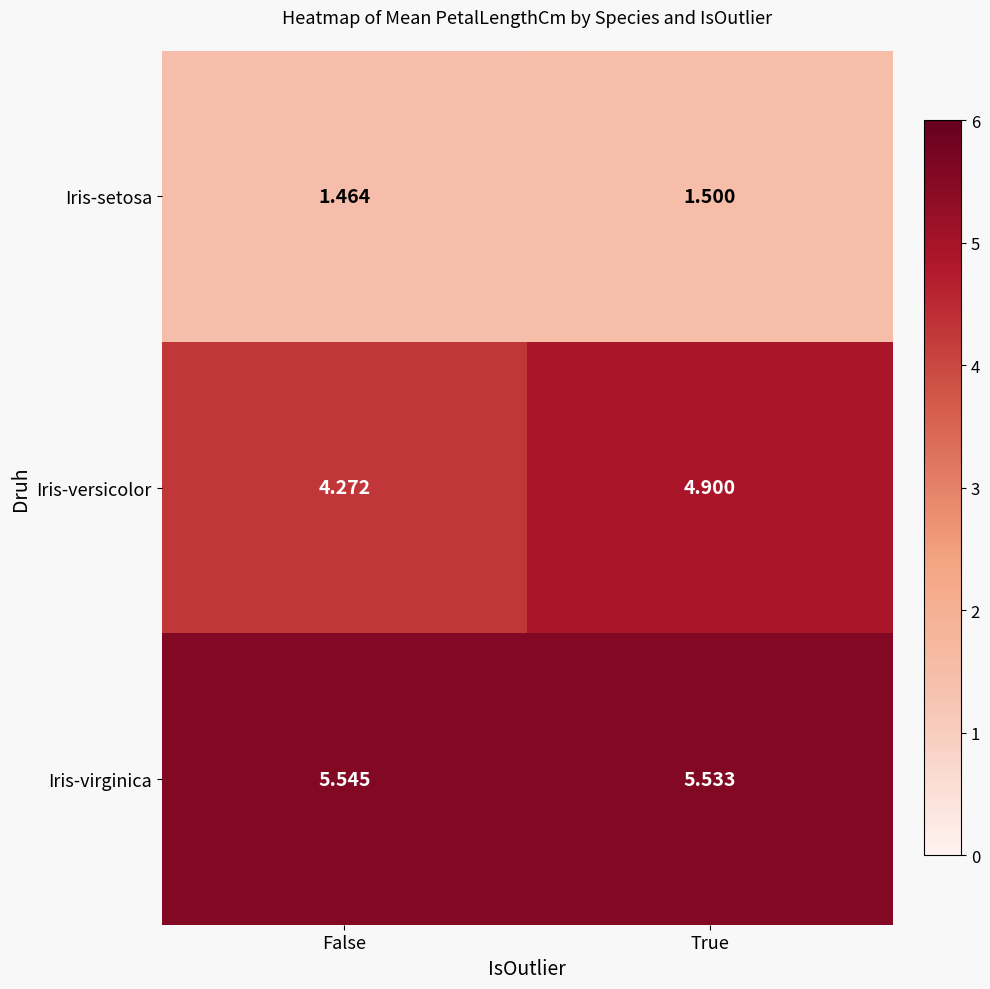

Between False and True, which series saw the biggest shift?

Iris-versicolor